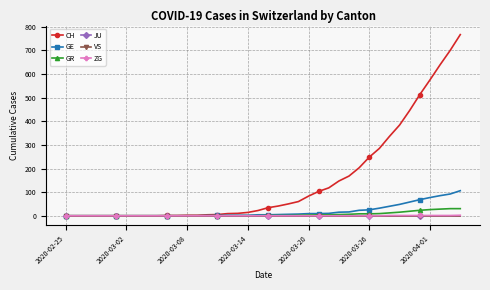

Which series has the largest total across all categories?

CH